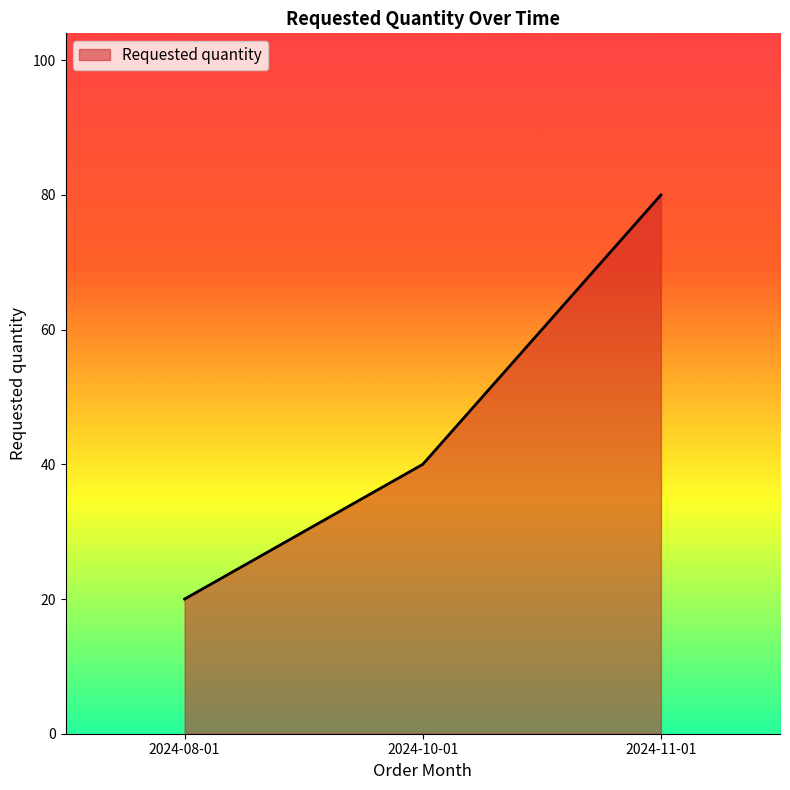

What position from the right is 2024-10-01?

2